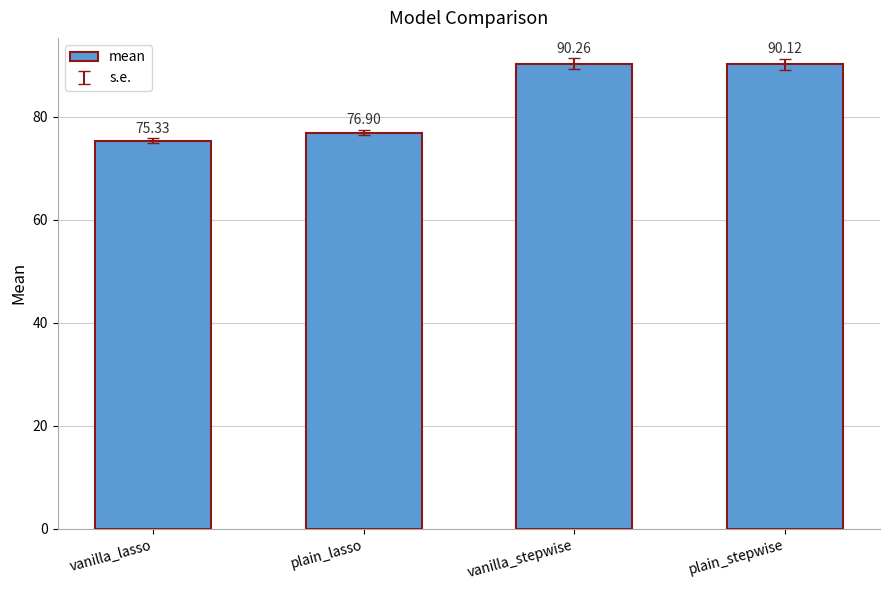

List the labels in order of value, smallest first.

vanilla_lasso, plain_lasso, plain_stepwise, vanilla_stepwise